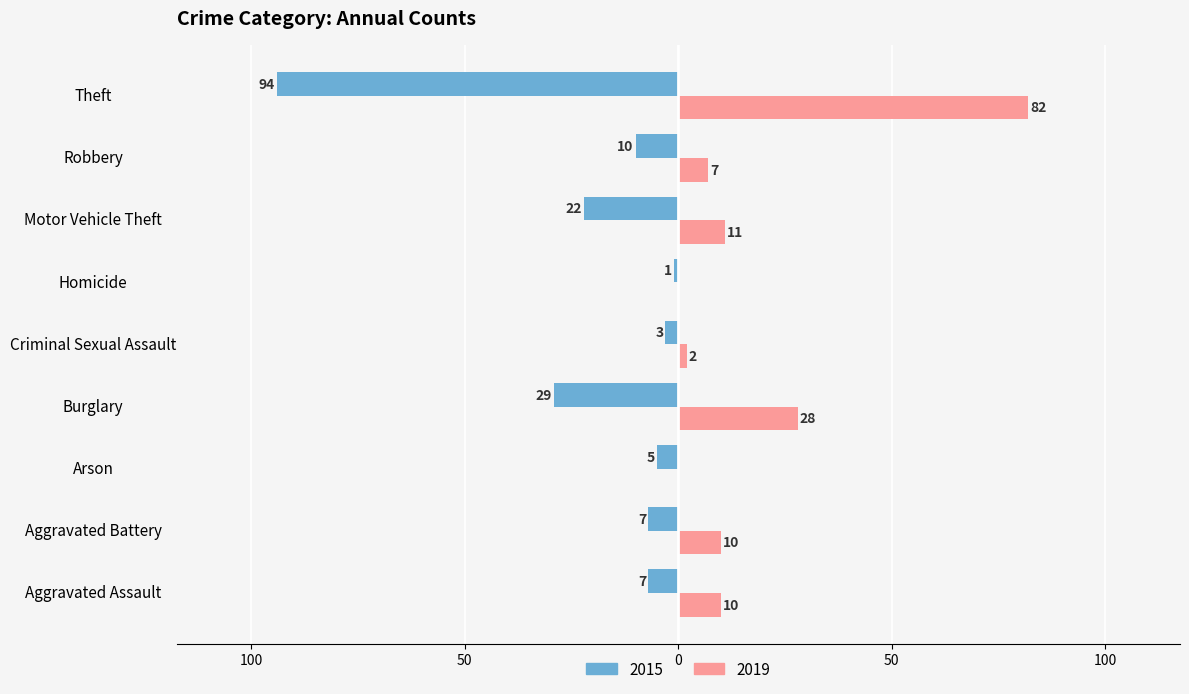

Is it true that 2015 equals -16 at Robbery?

False